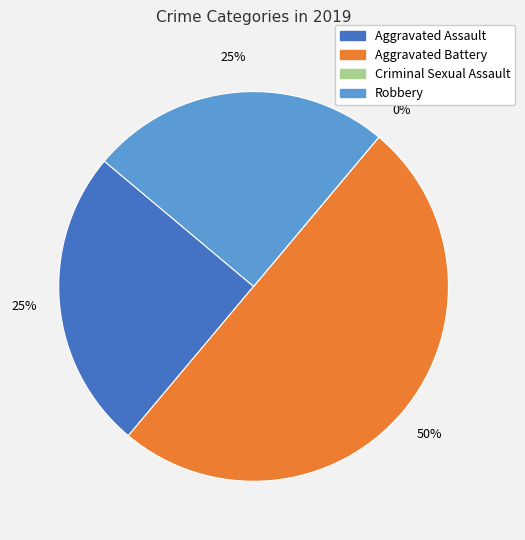

Combined, what portion of the pie is Robbery and Aggravated Battery?

75.0%